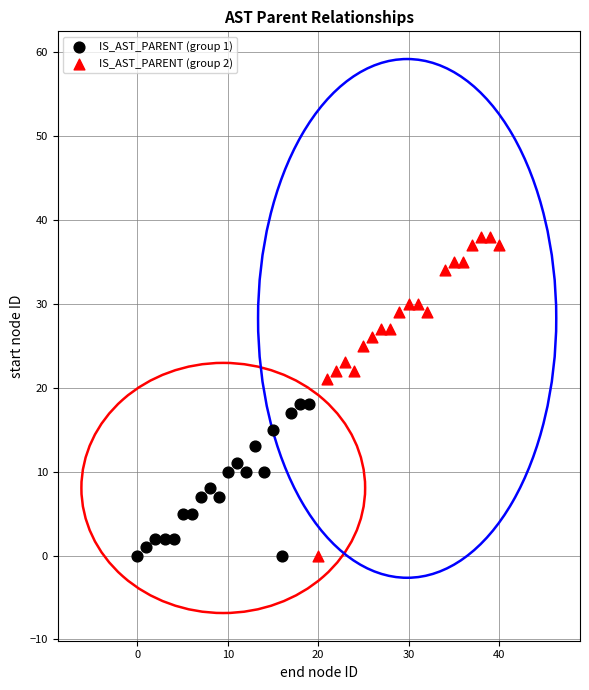

Which series has the largest Y range (max minus min)?

IS_AST_PARENT (group 2)